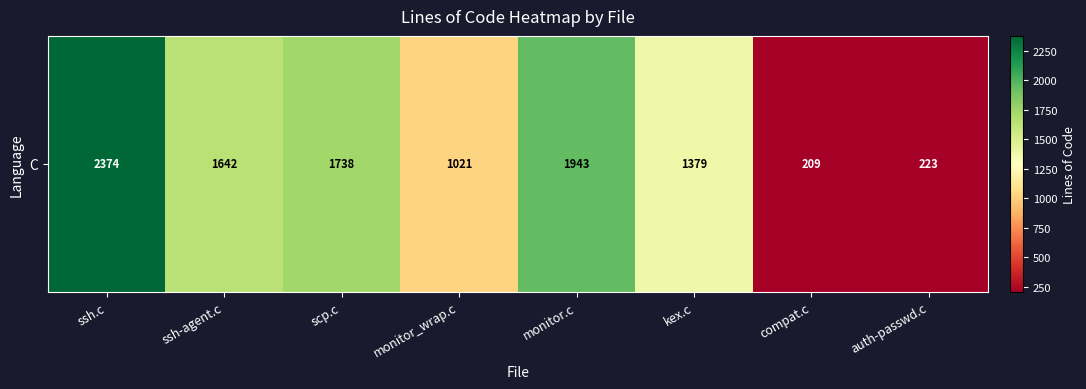

Is it true that the value at compat.c is 209?

True